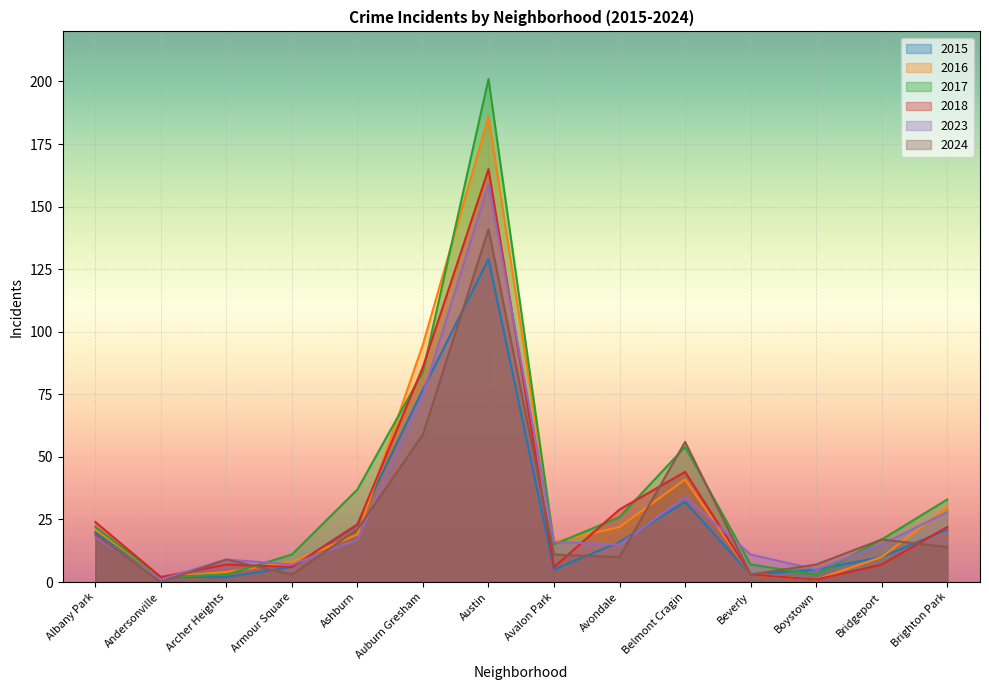

True or false: 2023 has a value of 15 at Bridgeport.

True